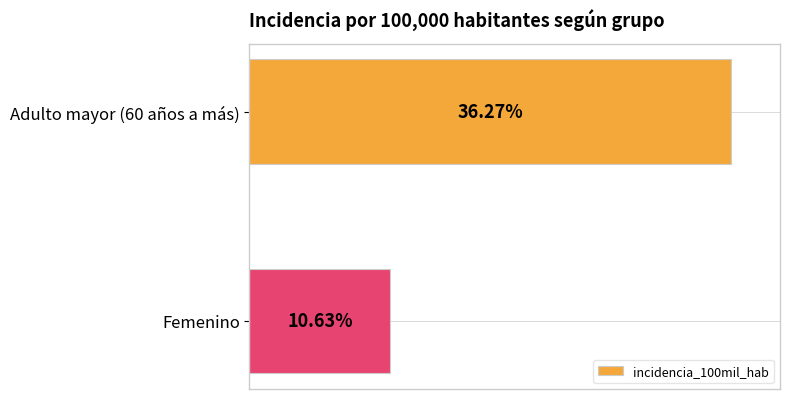

Which category has the lowest value across all series?

Femenino